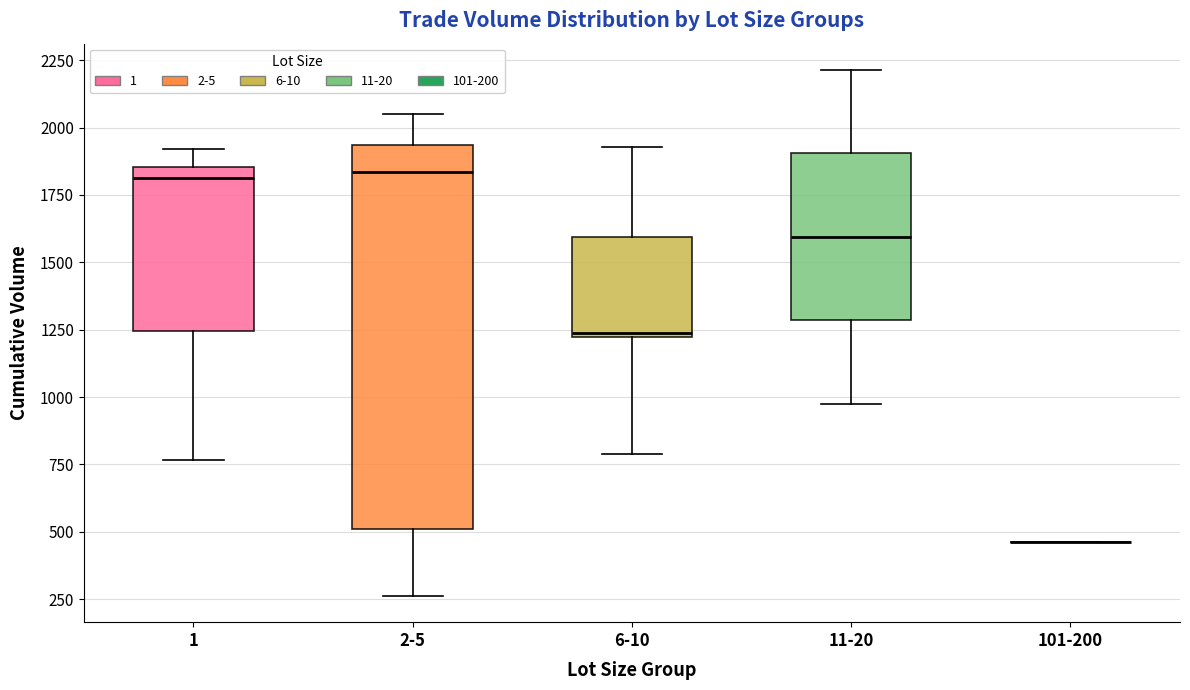

Where is the upper edge of the box for 2-5 on the y-axis? The values are not printed on the chart, so give them approximately, as read against the axis.

1950